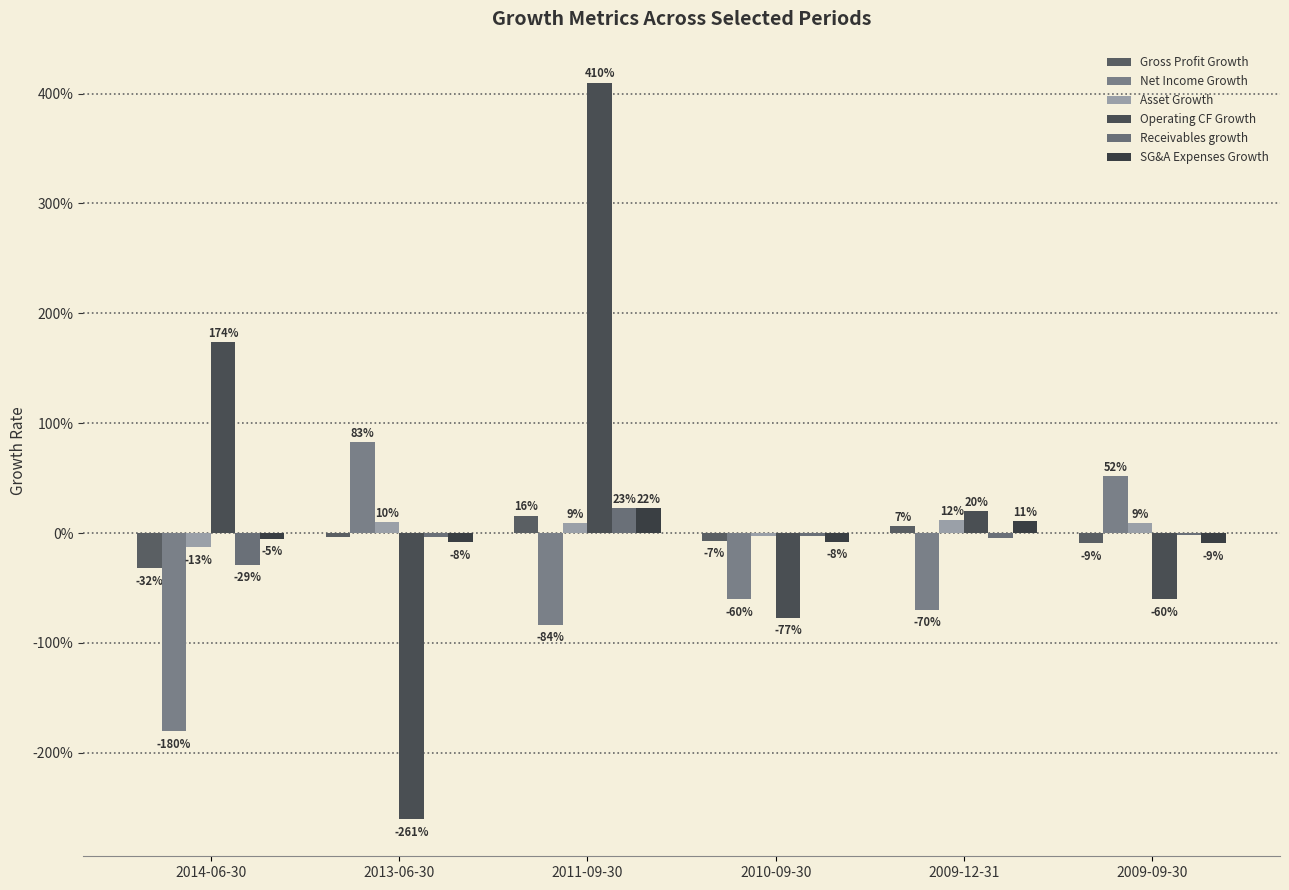

What are all the series names shown in the legend?

Gross Profit Growth, Net Income Growth, Asset Growth, Operating CF Growth, Receivables growth, SG&A Expenses Growth